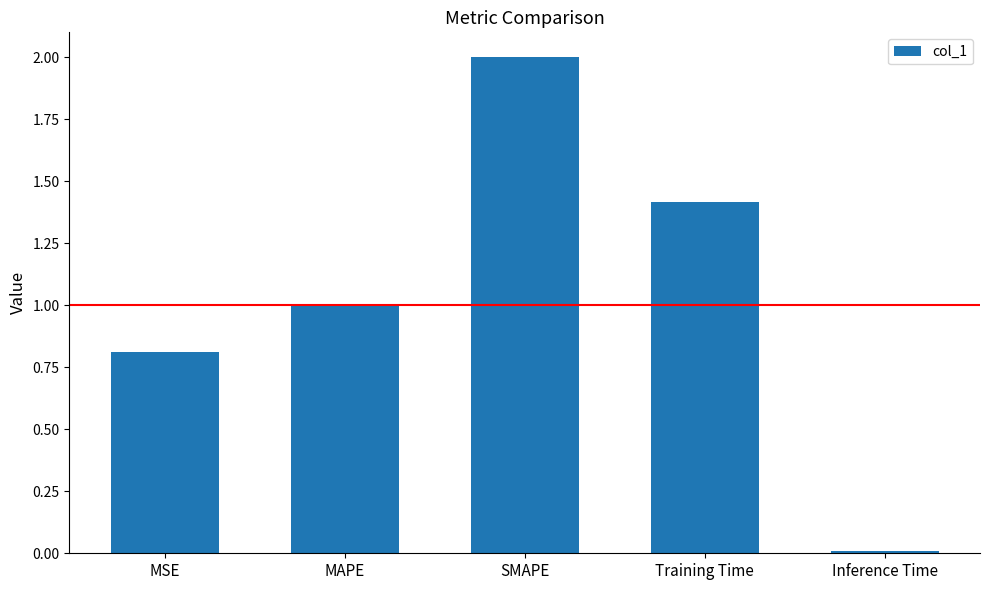

Which label corresponds to the largest value in the chart?

SMAPE